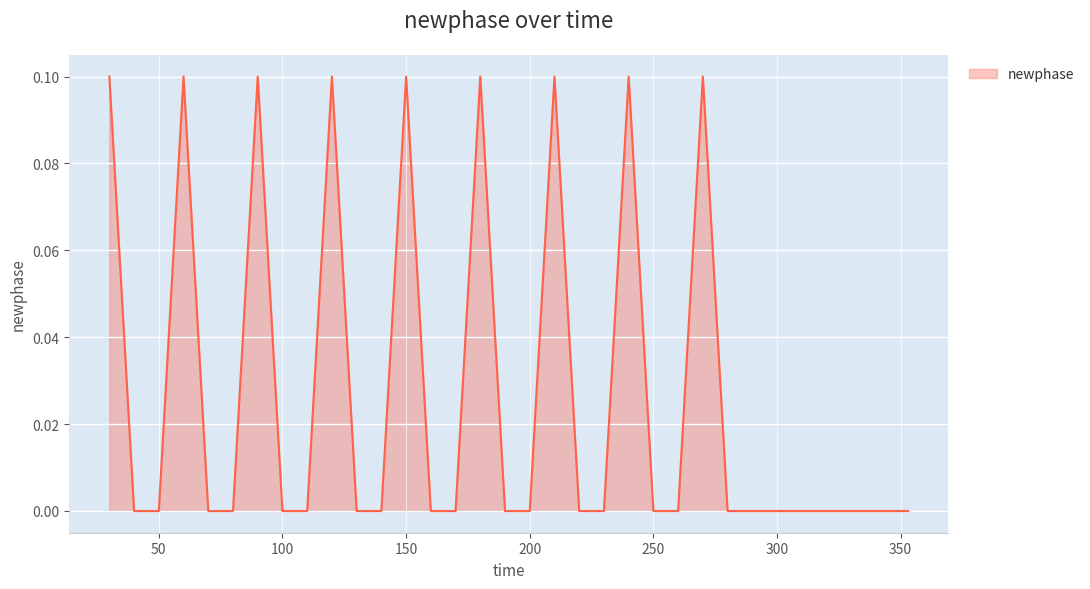

What is the value of the 16th point from the left?

0.1